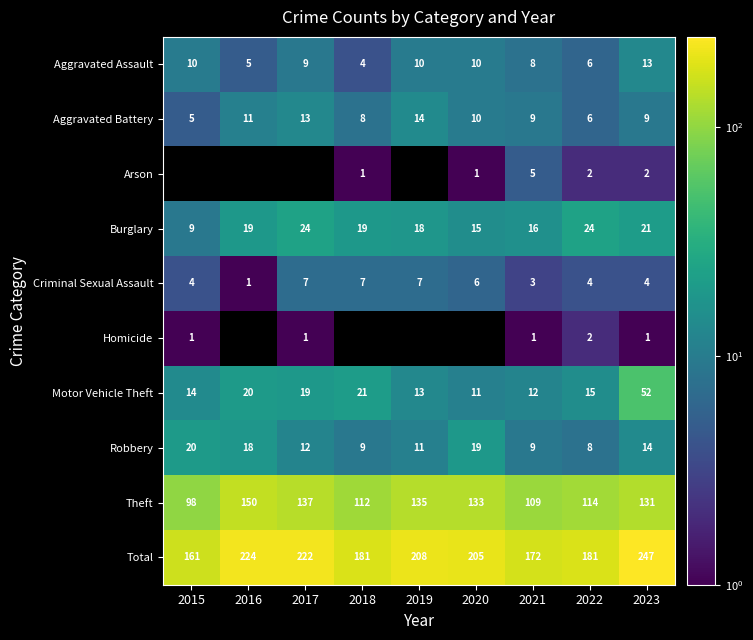

What is the sum of the Total values at 2016 and 2018?

405